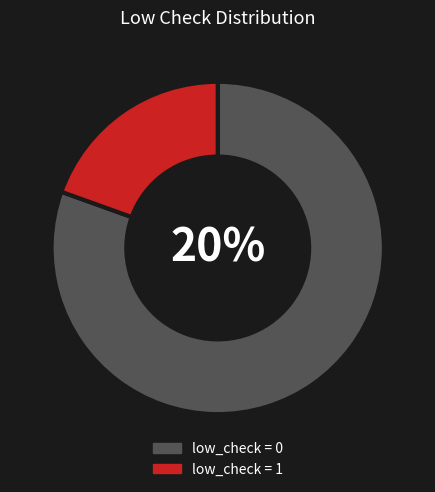

To the nearest percent, what is the difference between the low_check = 1 and low_check = 0 slice percentages?

61%